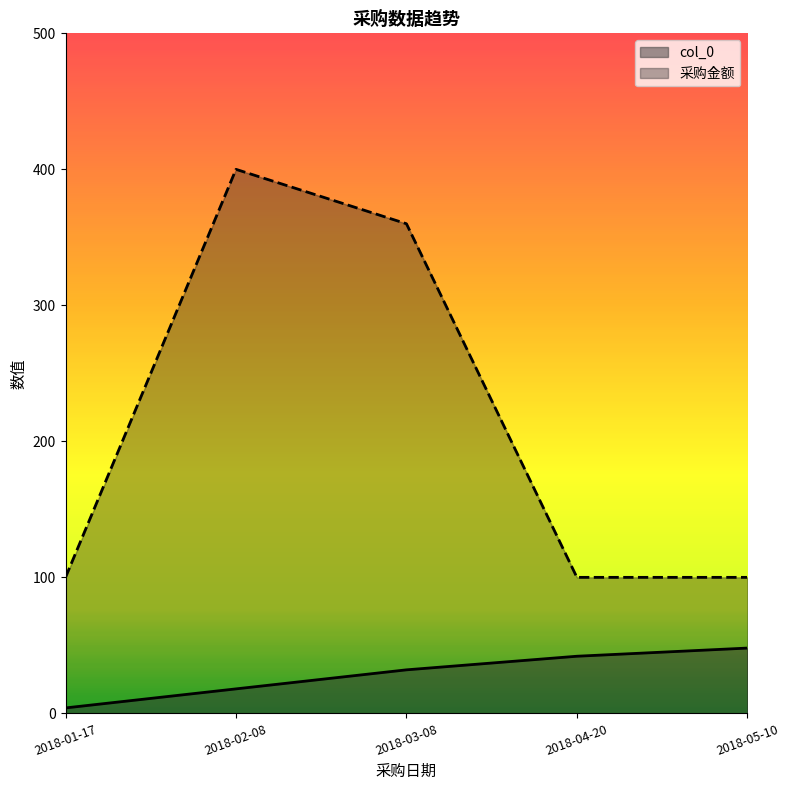

The col_0 series shows 32 at 2018-03-08. True or false?

True